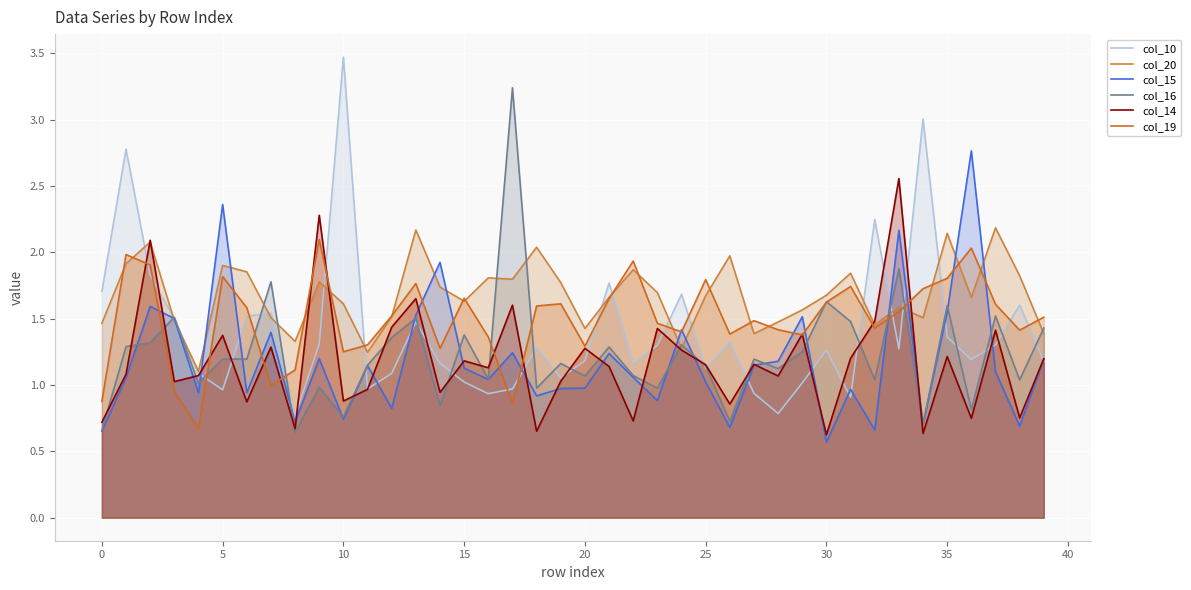

What is the label of the 13th point from the right?

27